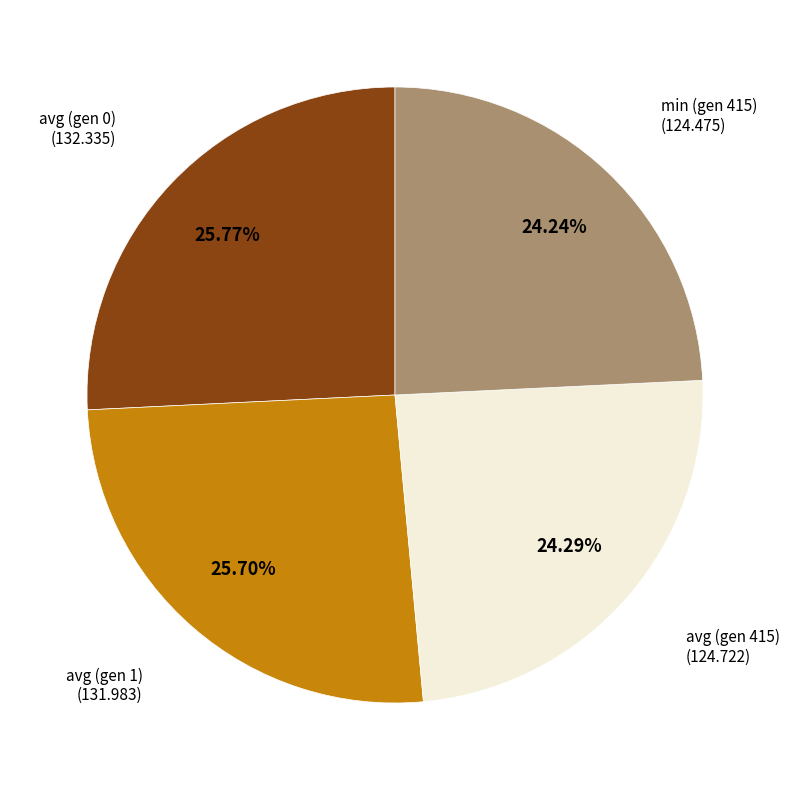

Which has a higher value, min (gen 415) or avg (gen 1)?

avg (gen 1)